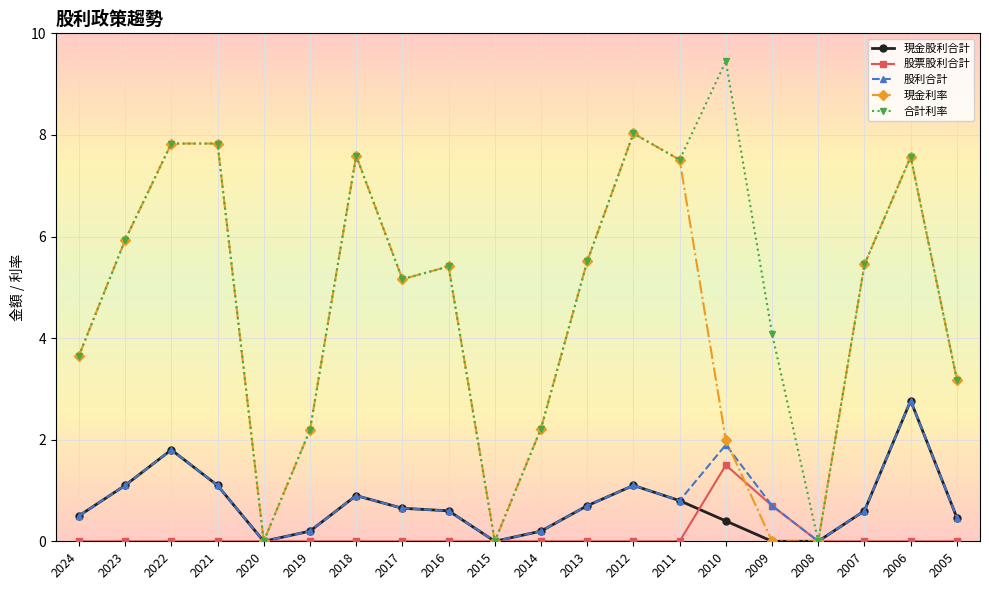

True or false: 現金股利合計 has a value of 0.6 at 2007.

True